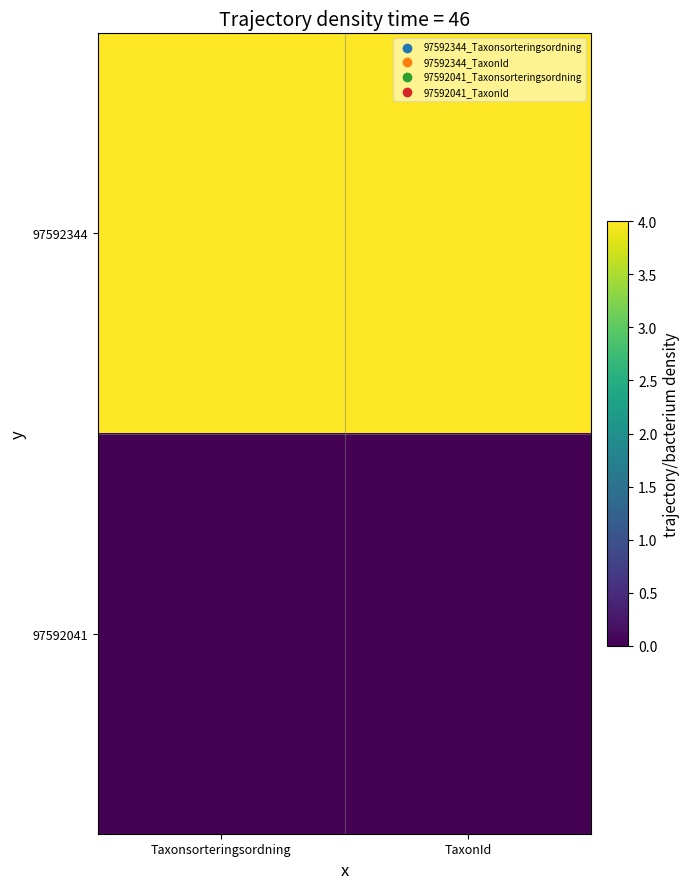

Between TaxonId and Taxonsorteringsordning, which is larger?

TaxonId